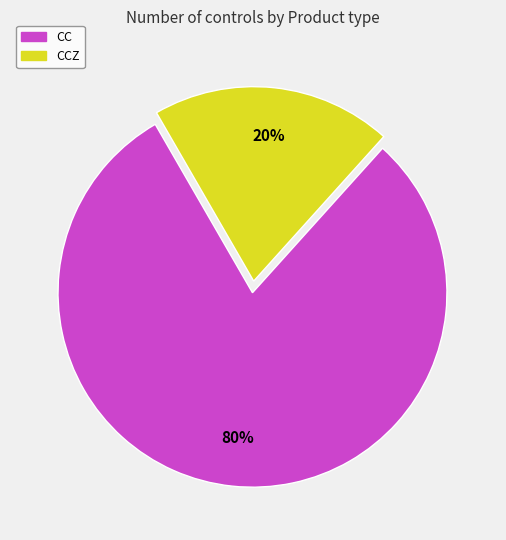

Is there any slice that represents more than half of the pie?

Yes